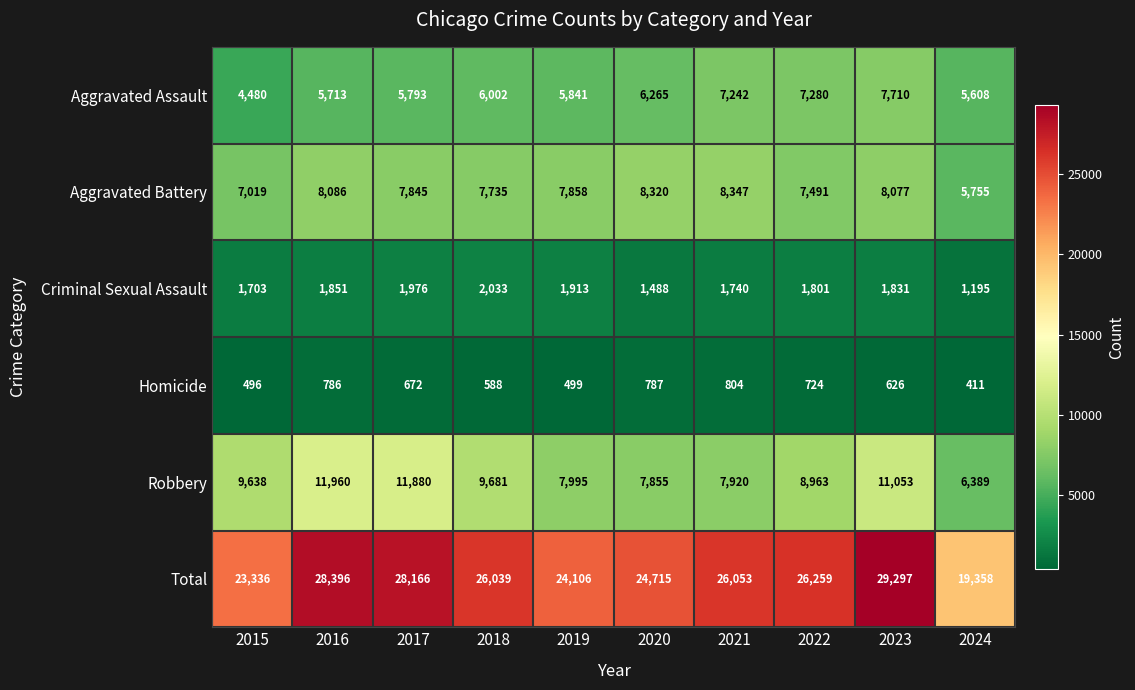

List the series in order of their peak value, highest first.

Total, Robbery, Aggravated Battery, Aggravated Assault, Criminal Sexual Assault, Homicide